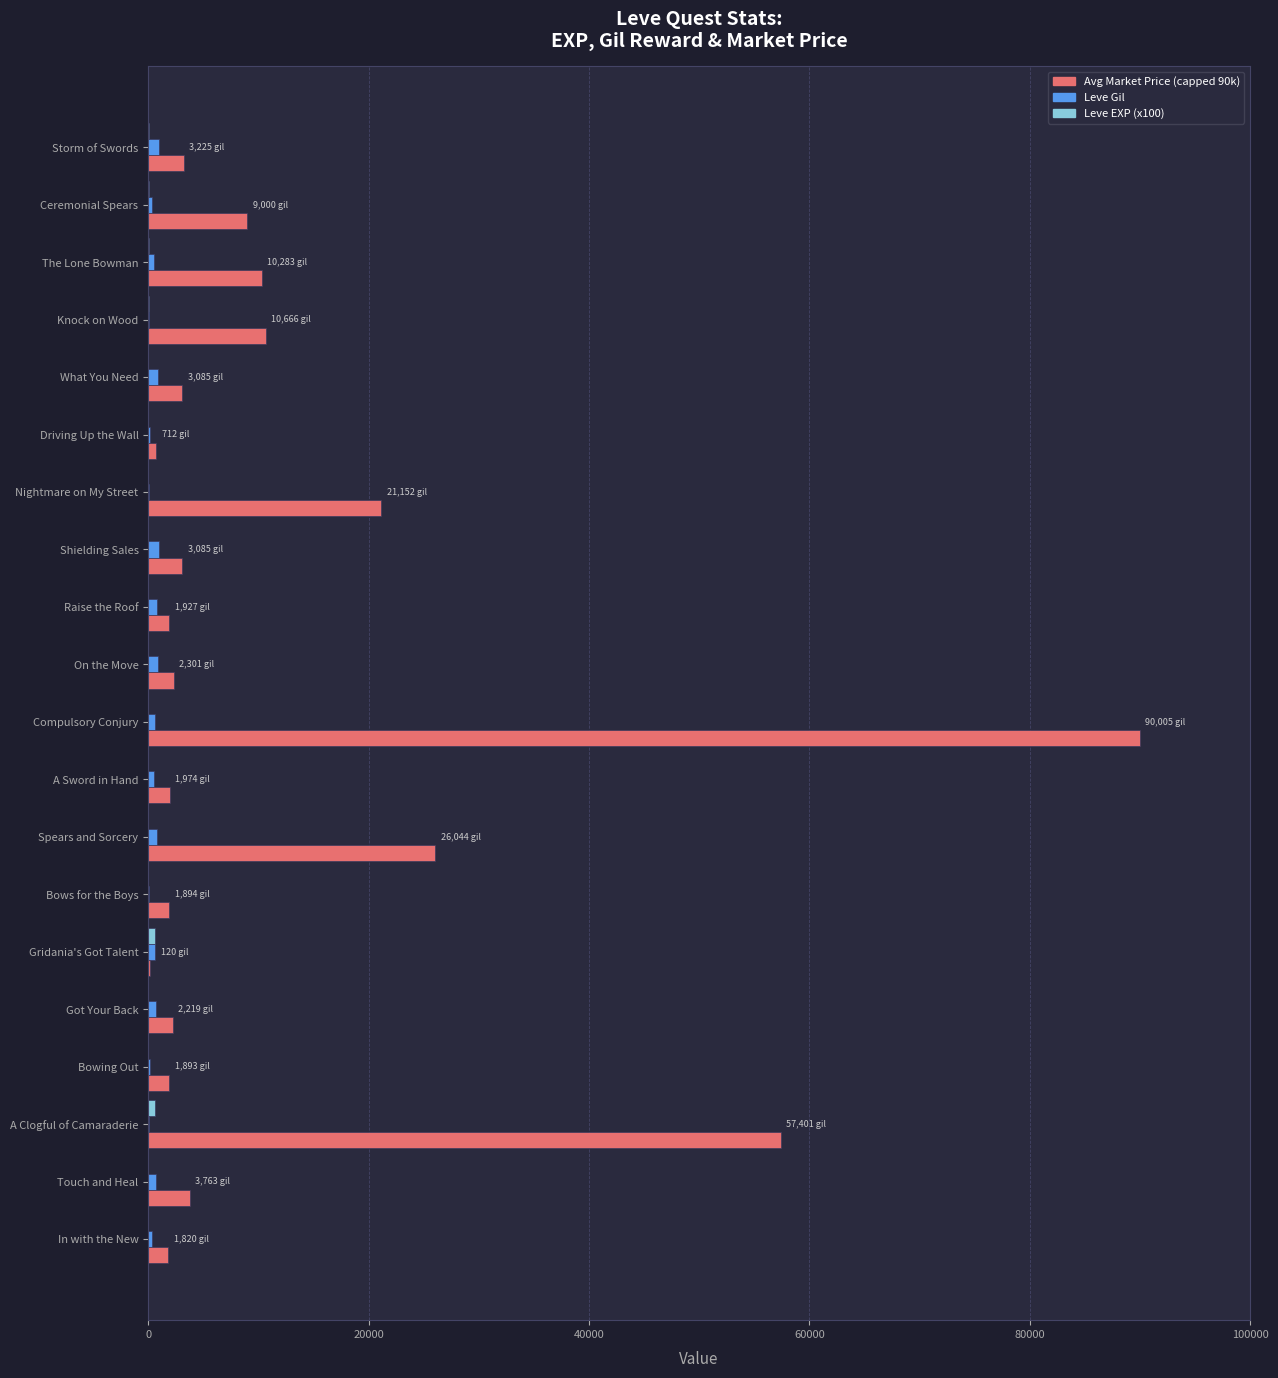

Is it true that Avg Market Price (capped 90k) equals 3225 at Storm of Swords?

True